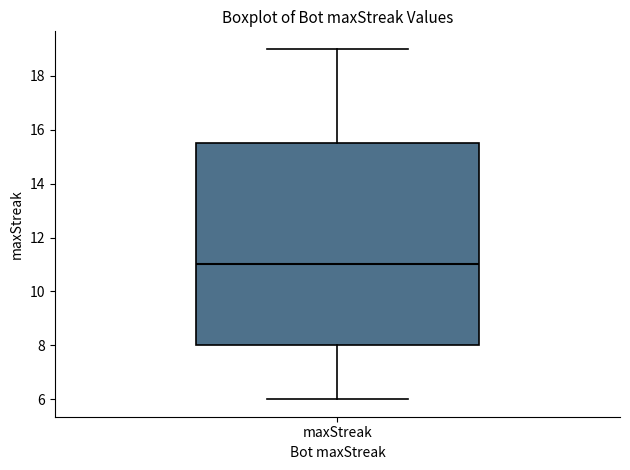

Where is the upper edge of the box for maxStreak on the y-axis? The values are not printed on the chart, so give them approximately, as read against the axis.

15.6